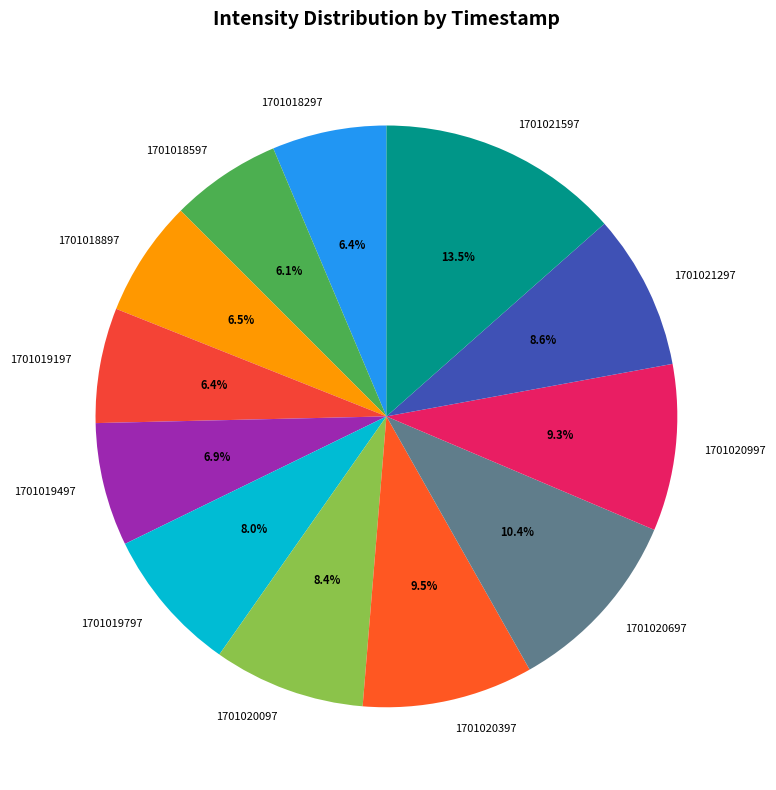

To the nearest percent, what is the combined percentage of 1701020097 and 1701021597?

22%